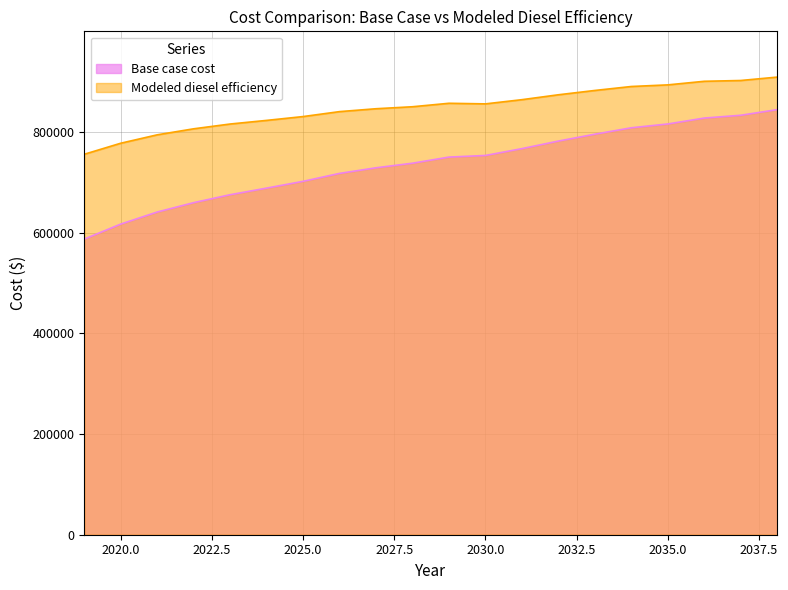

What is the spread (max minus min) of values at 2023?

140414.3